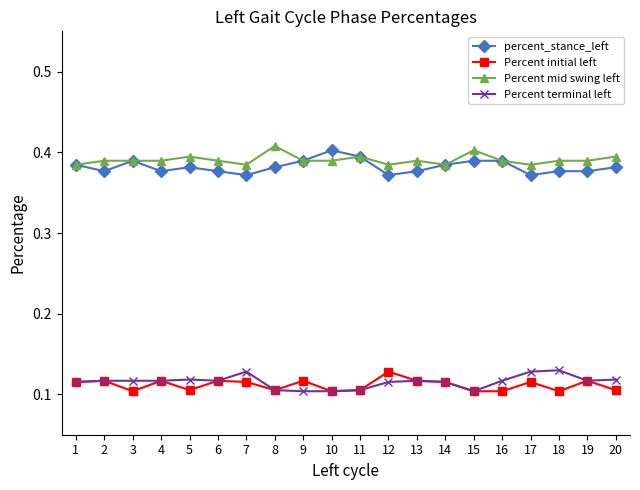

Is the value of Percent initial left at 5 greater than the value of percent_stance_left at 14?

No